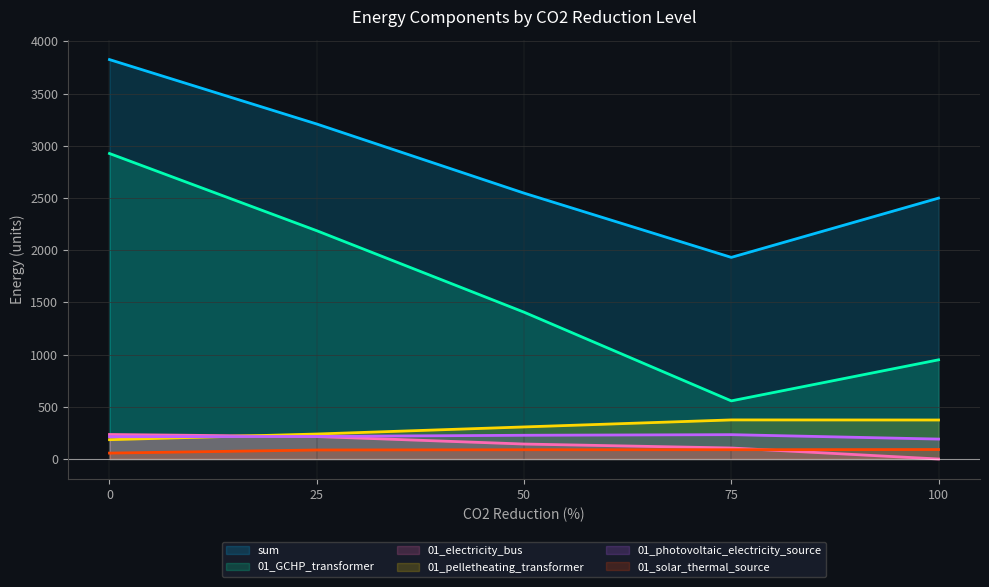

How many categories are shown in the chart?

5